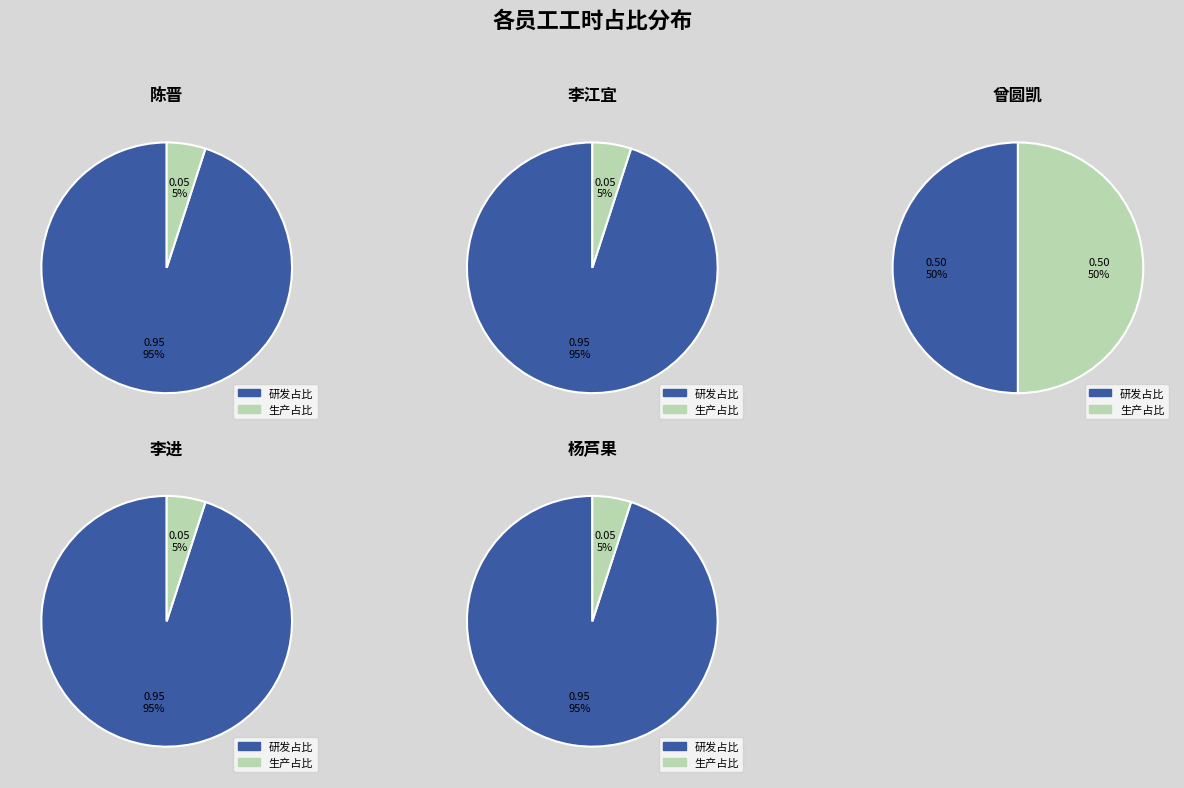

Between 曾圆凯 and 李进, which series saw the biggest shift?

生产占比